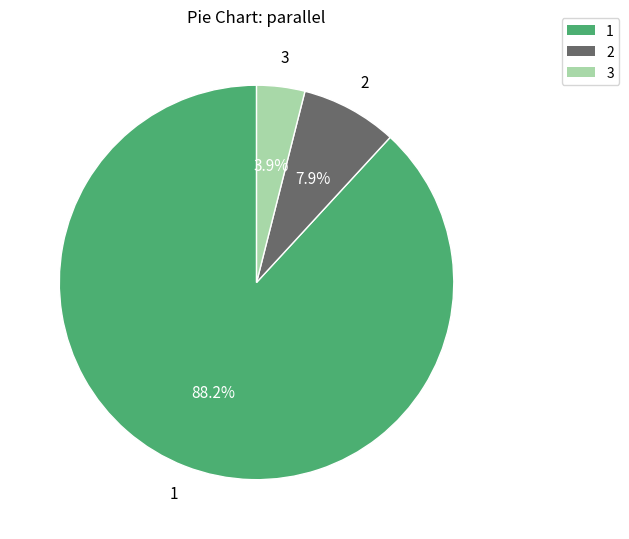

To the nearest percent, what percentage of the pie is 3?

4%